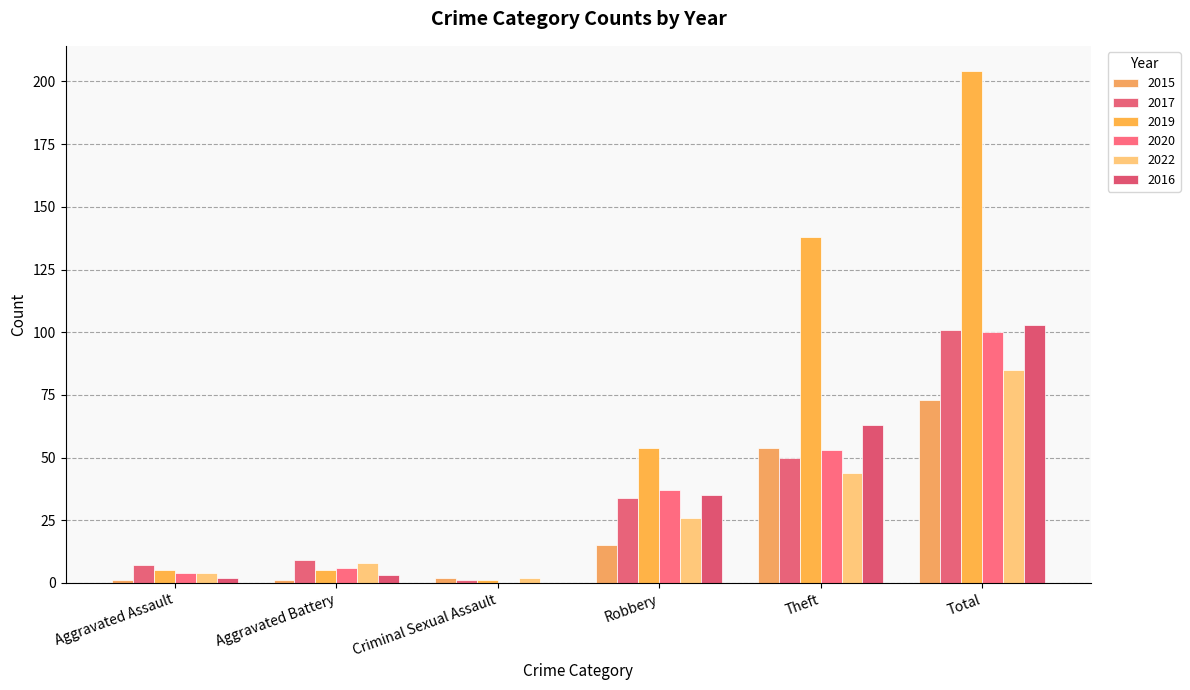

What is the total value across all series at Theft?

402